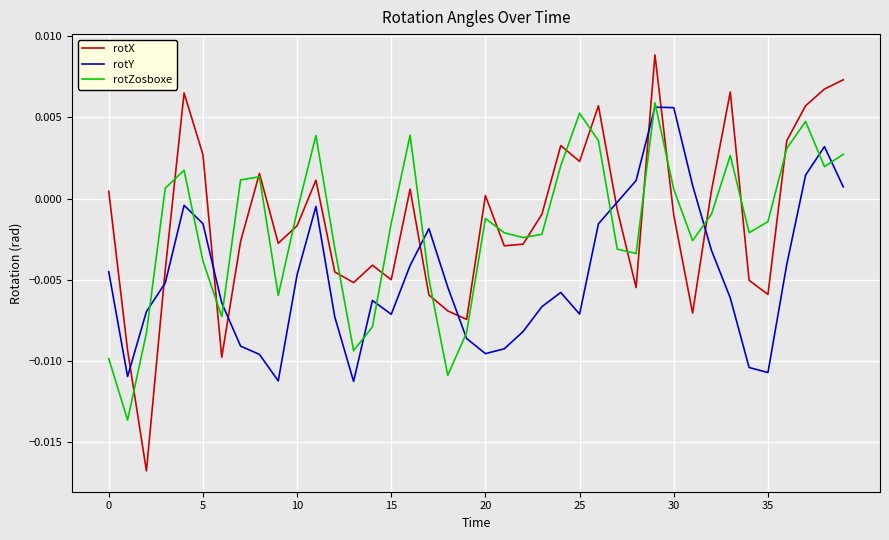

Which series has the widest spread of values?

rotX